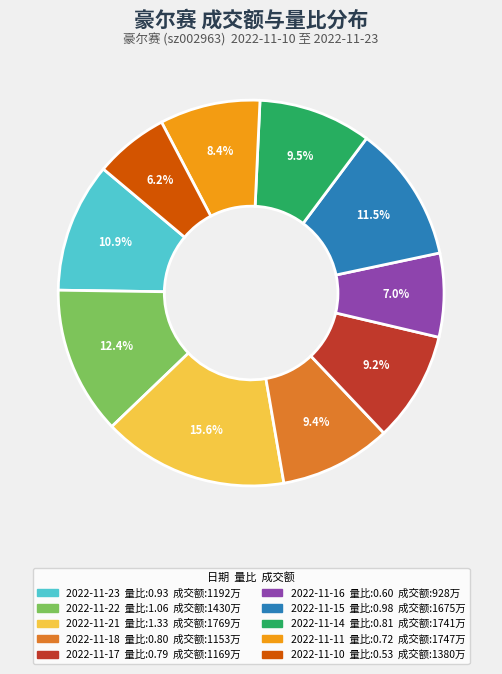

What portion of the pie excludes 2022-11-17?

90.8%